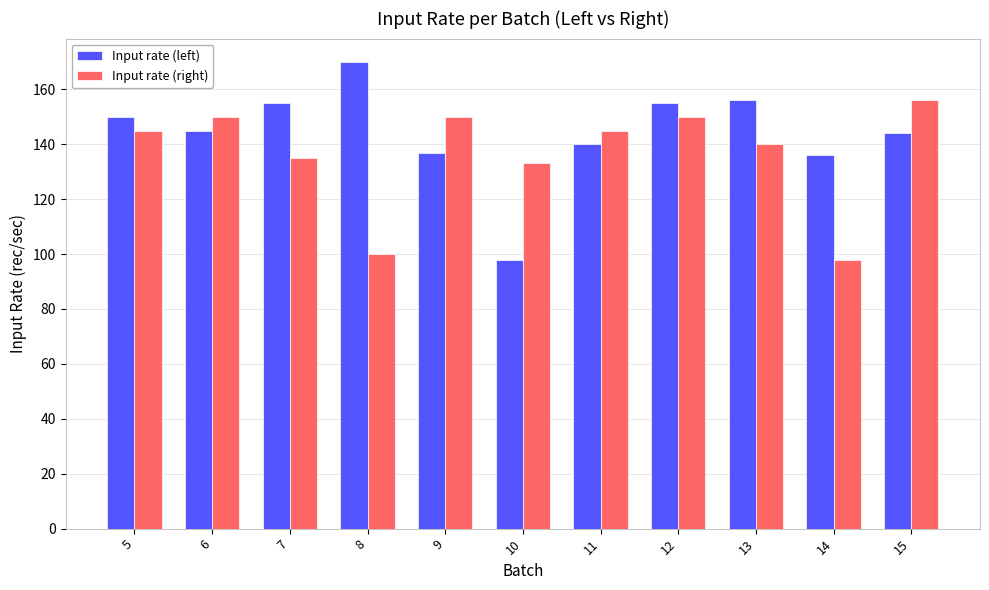

What are all the series names shown in the legend?

Input rate (left), Input rate (right)